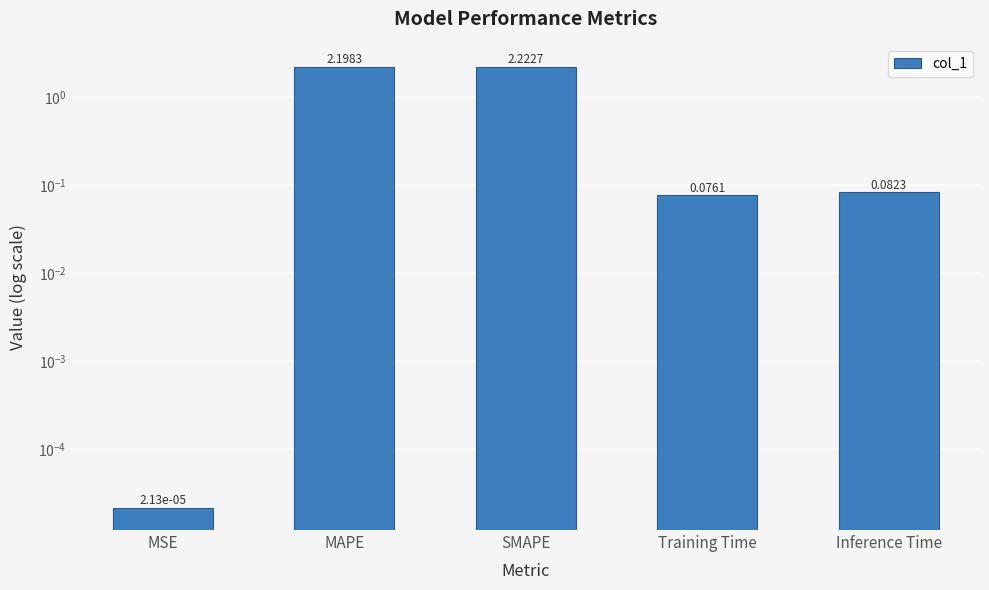

What is the value of the 5th bar from the left?

0.1